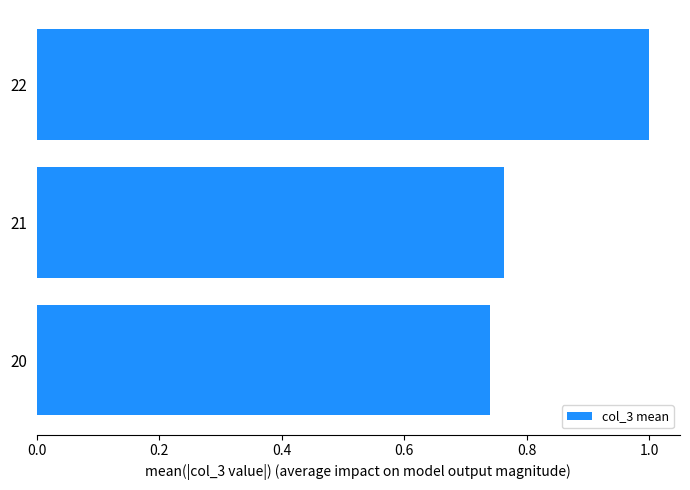

How many distinct data groups are displayed?

1